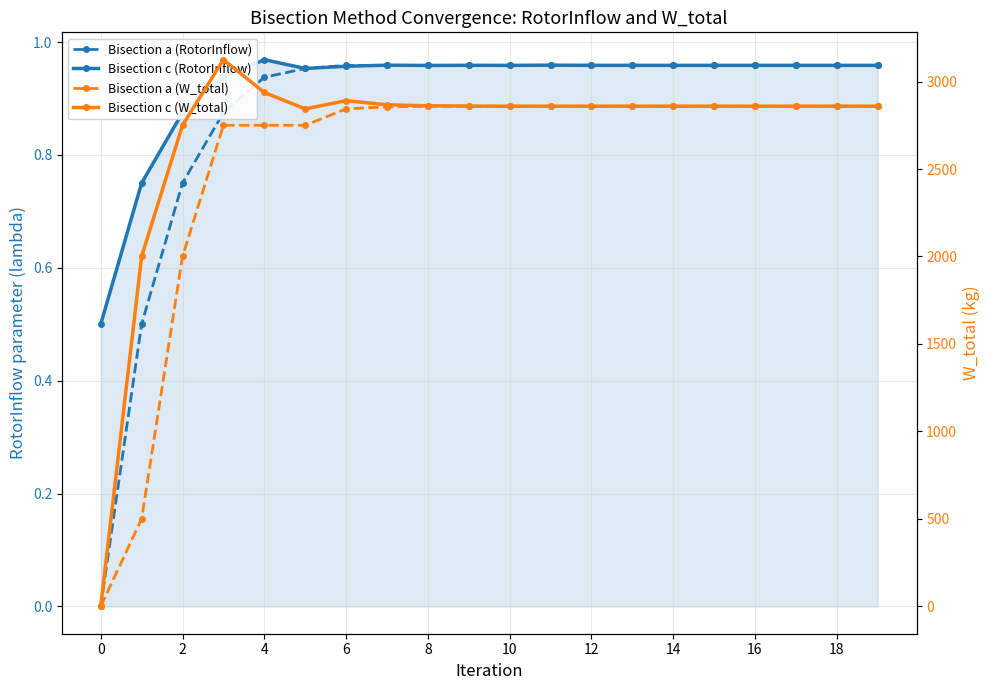

At how many categories does at least one series exceed 1715?

19